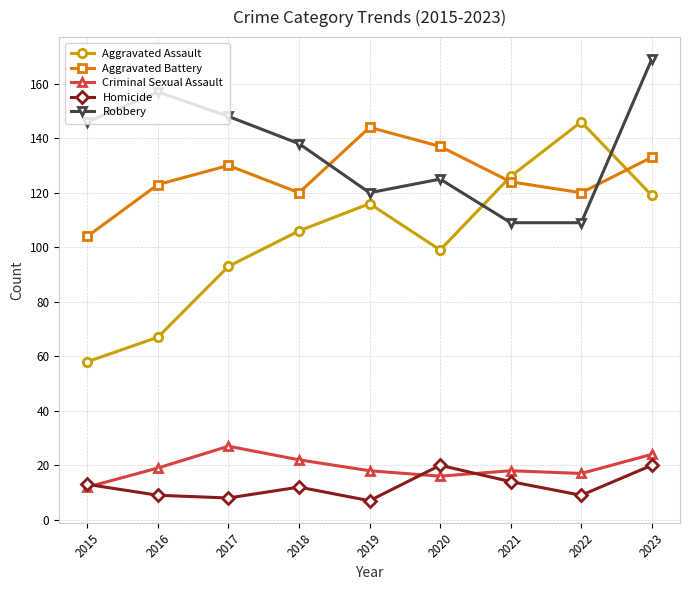

How many categories are shown in the chart?

9